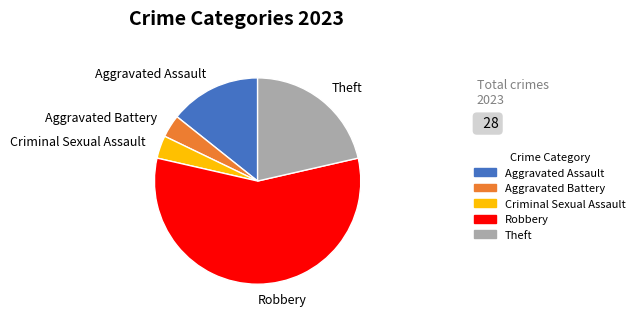

Do Aggravated Battery and Aggravated Assault together represent more than half of the pie?

No